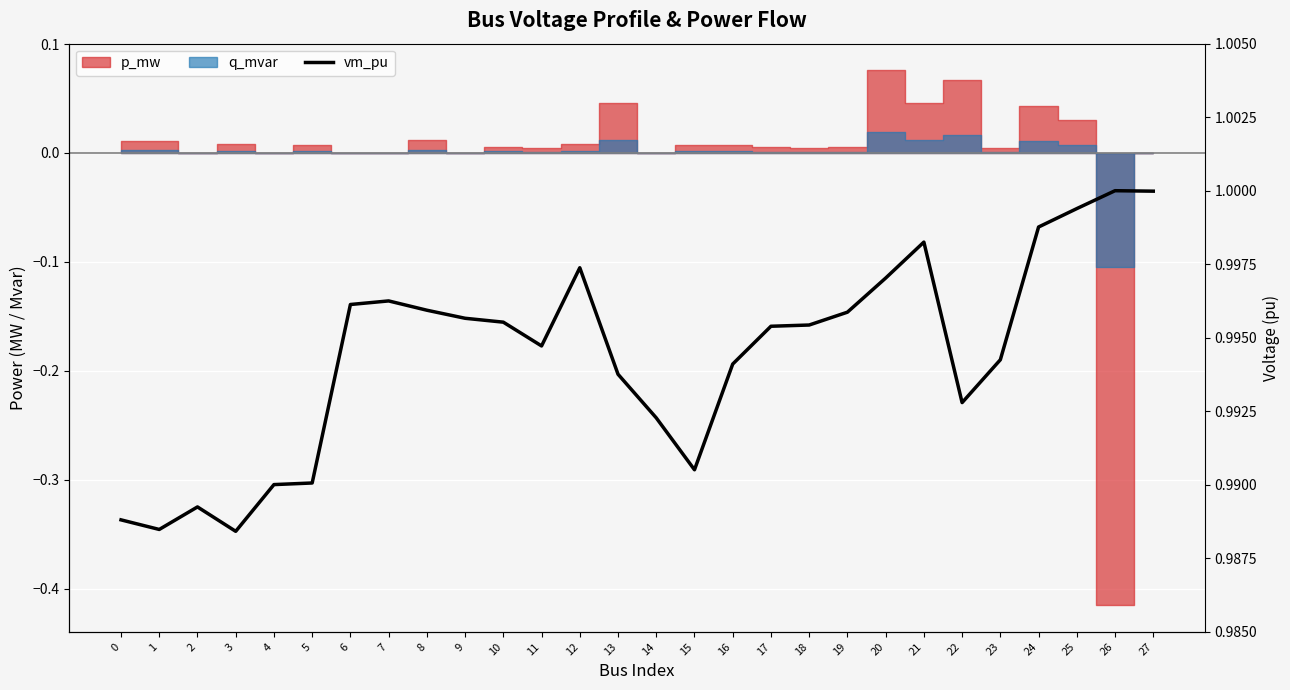

Rank the categories by value from lowest to highest.

3, 1, 0, 2, 4, 5, 15, 14, 22, 13, 16, 23, 11, 17, 18, 10, 9, 19, 8, 6, 7, 20, 12, 21, 24, 25, 27, 26